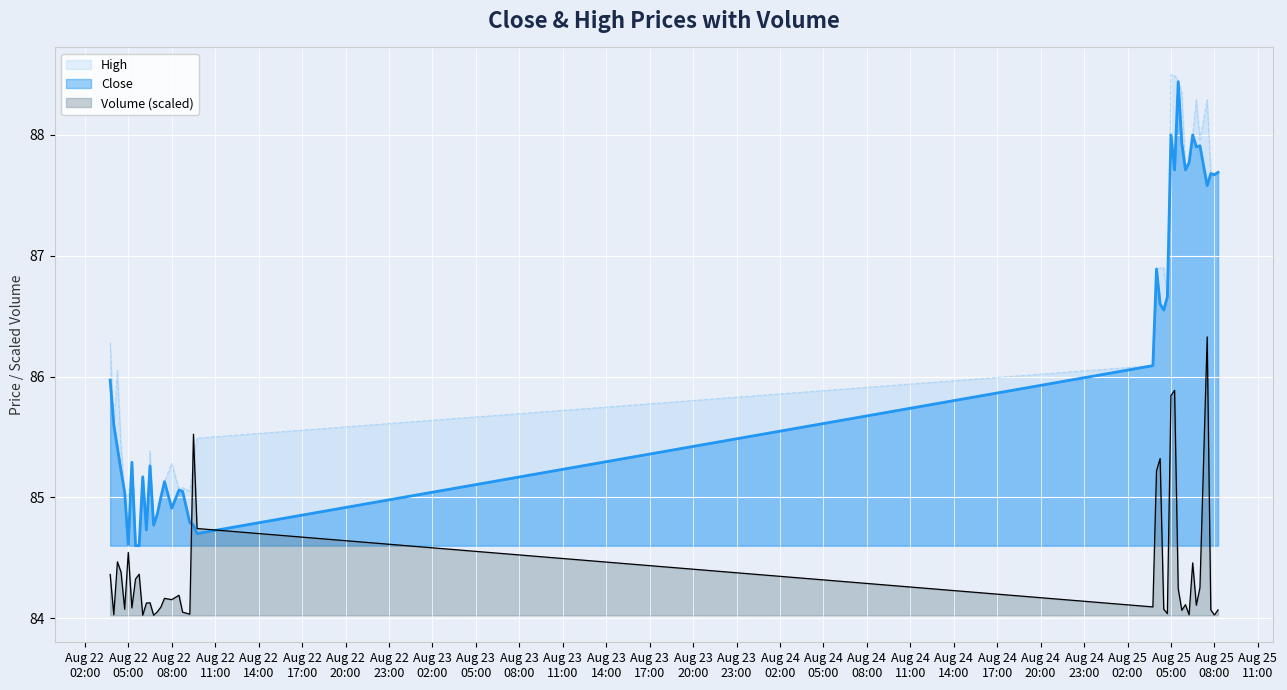

Where does the High series first go above 86?

2025-08-22 03:45